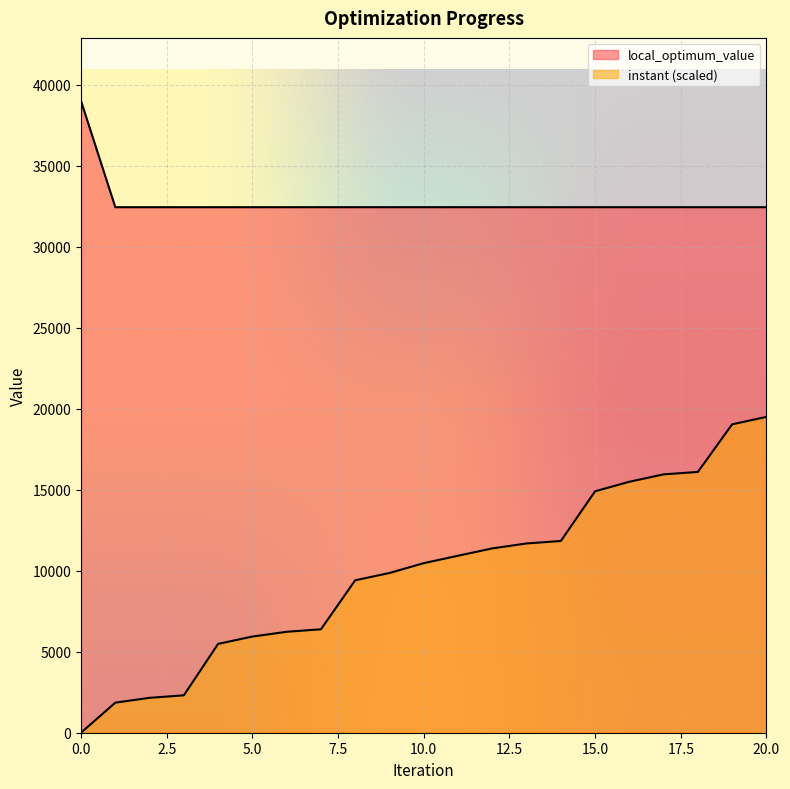

Between 18 and 7, which is larger?

18